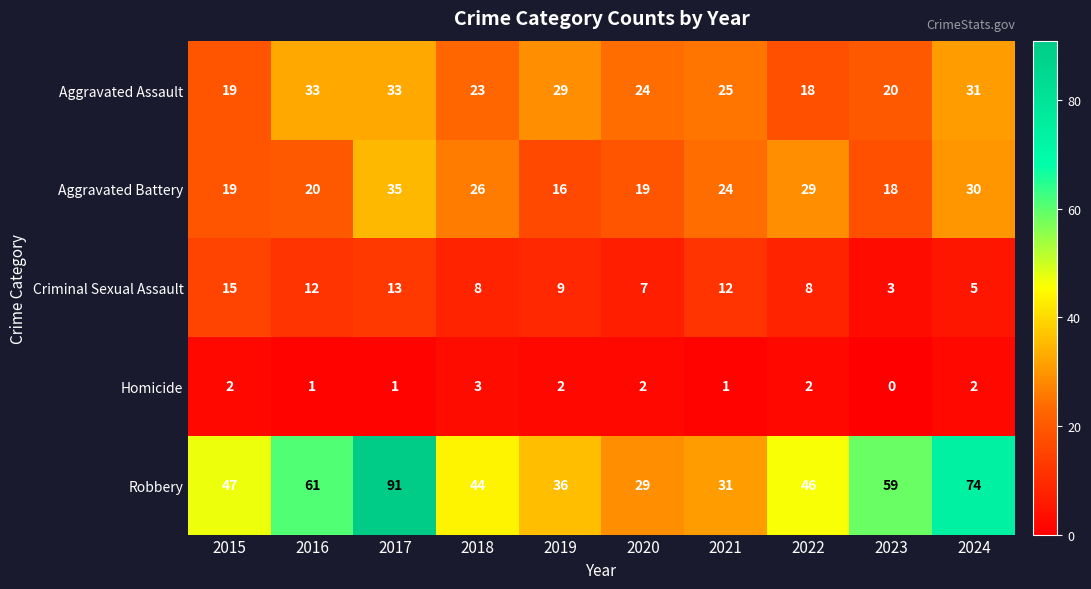

Which series has the largest range (max minus min)?

Robbery